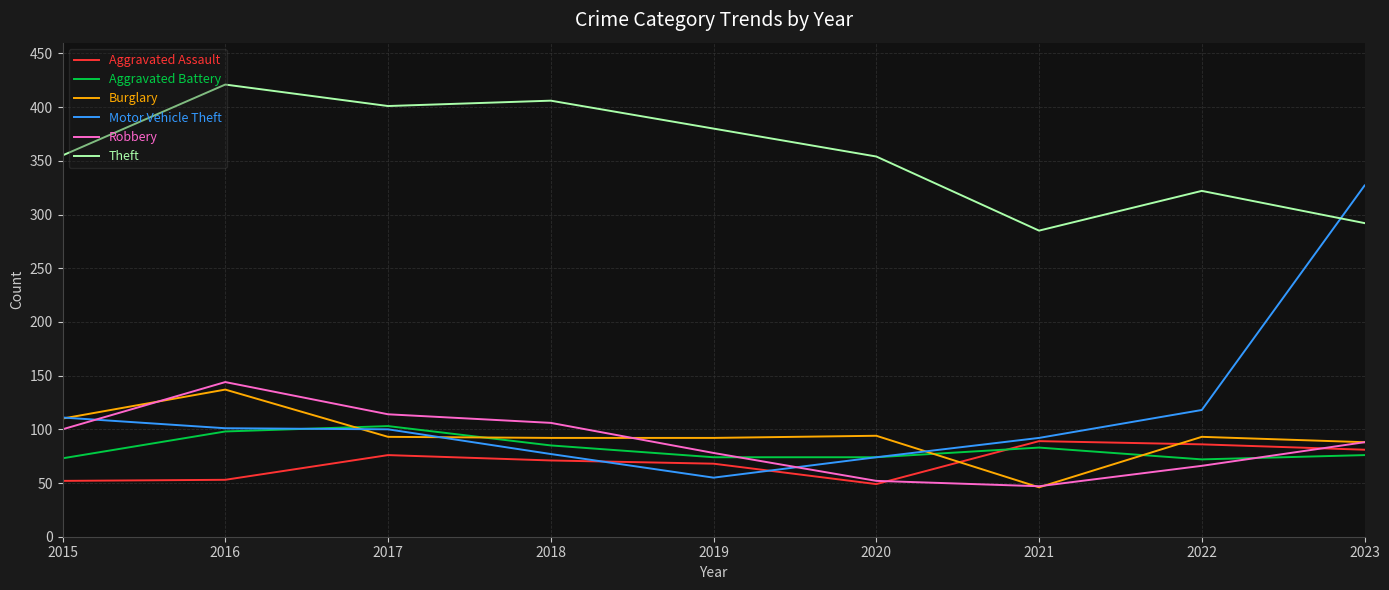

True or false: Theft and Aggravated Battery cross at least once.

False